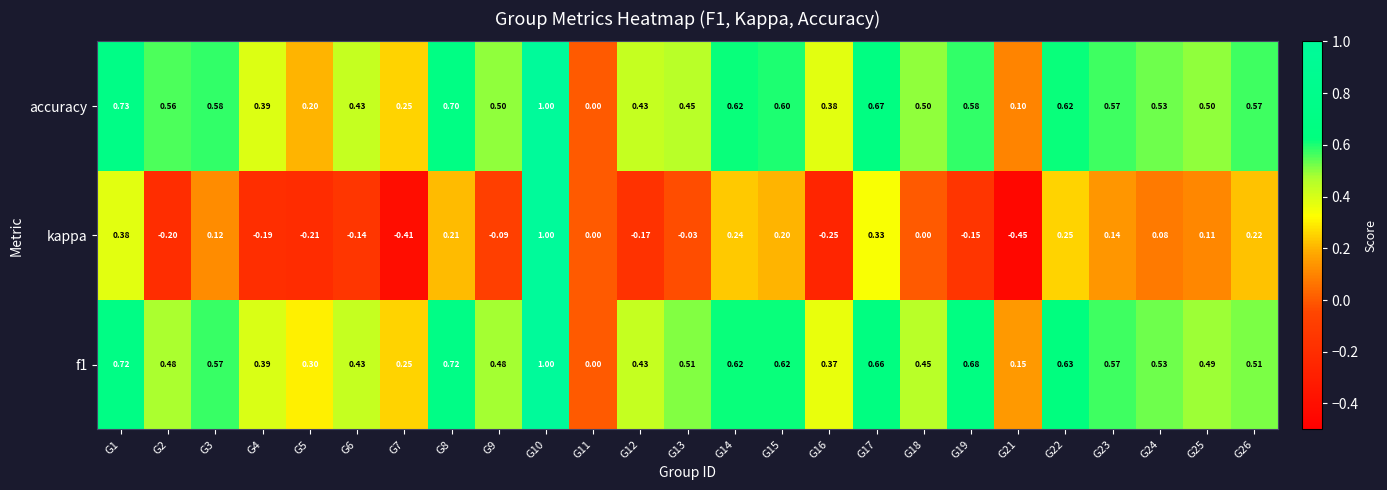

At G15, list the series in order from smallest to largest.

kappa, accuracy, f1